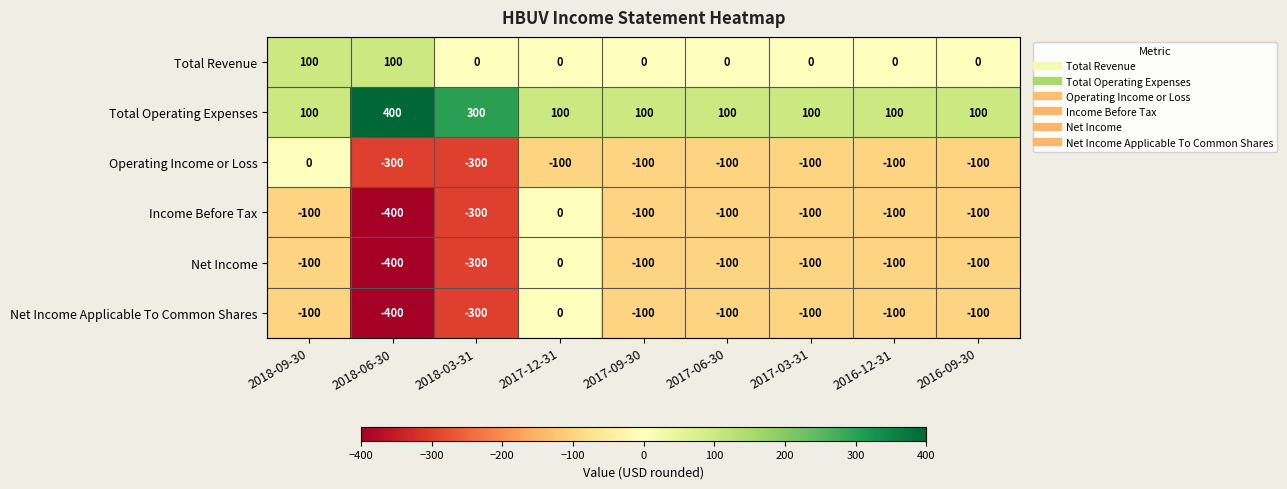

What is the difference between the highest and lowest values at 2017-06-30?

200